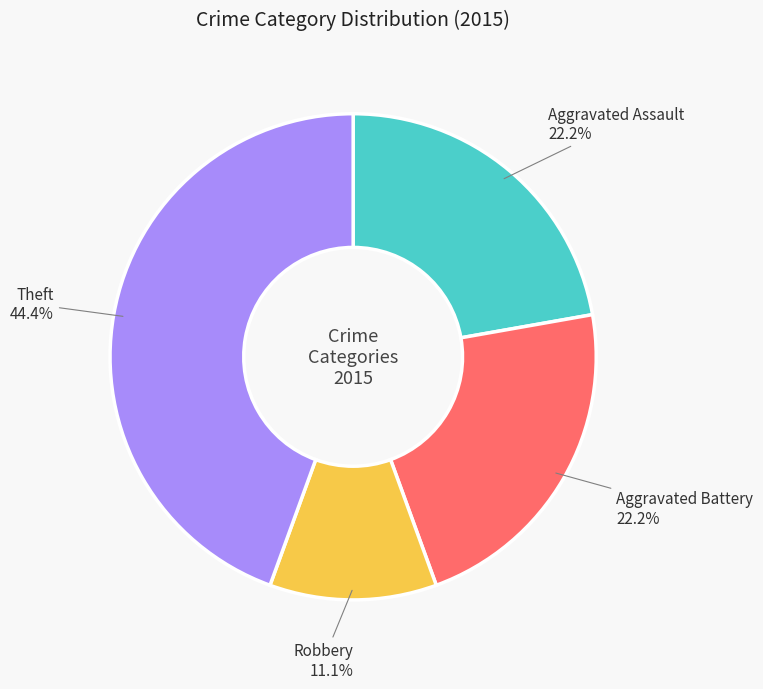

To the nearest percent, what is the combined percentage of Aggravated Assault and Aggravated Battery?

44%